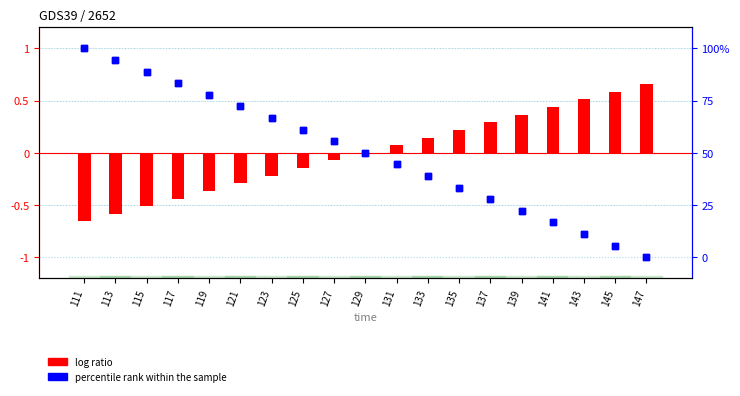

Which series contains the highest Y value?

percentile rank within the sample